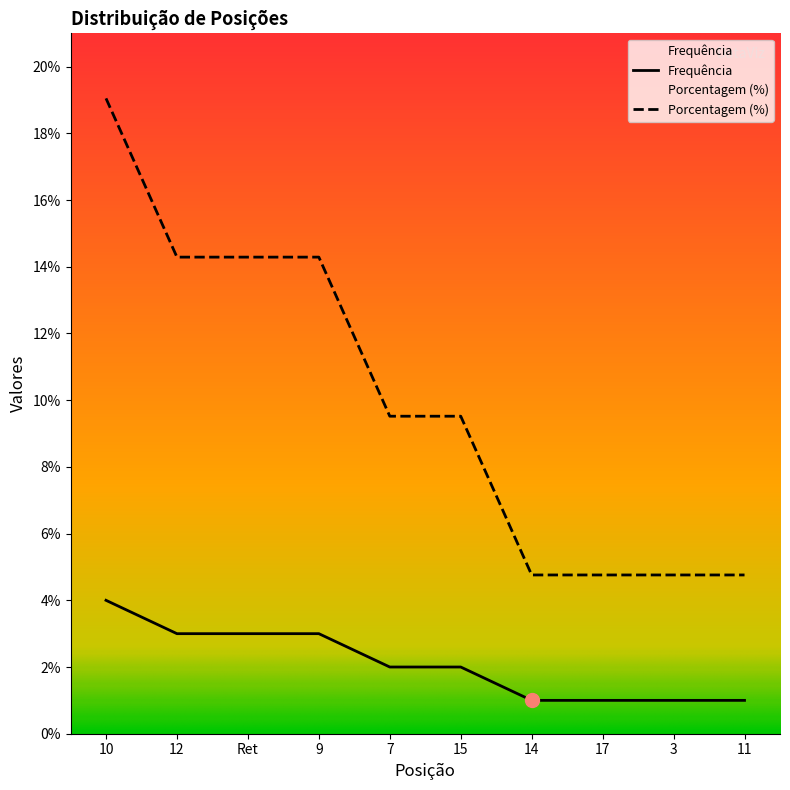

Which series has the widest spread of values?

Porcentagem (%)